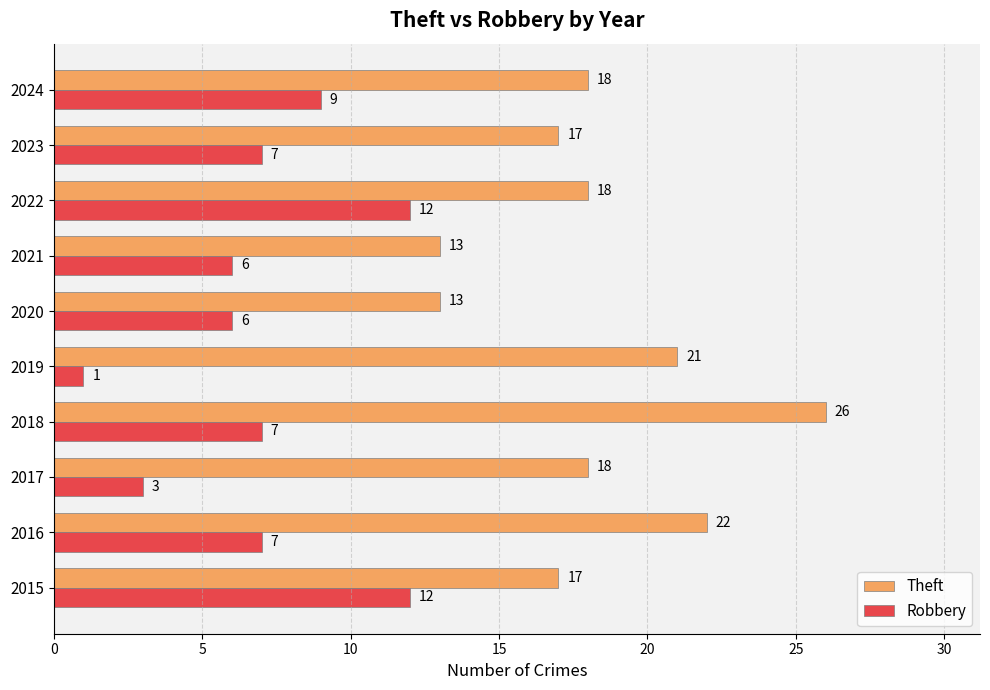

Count the number of data series in this chart.

2